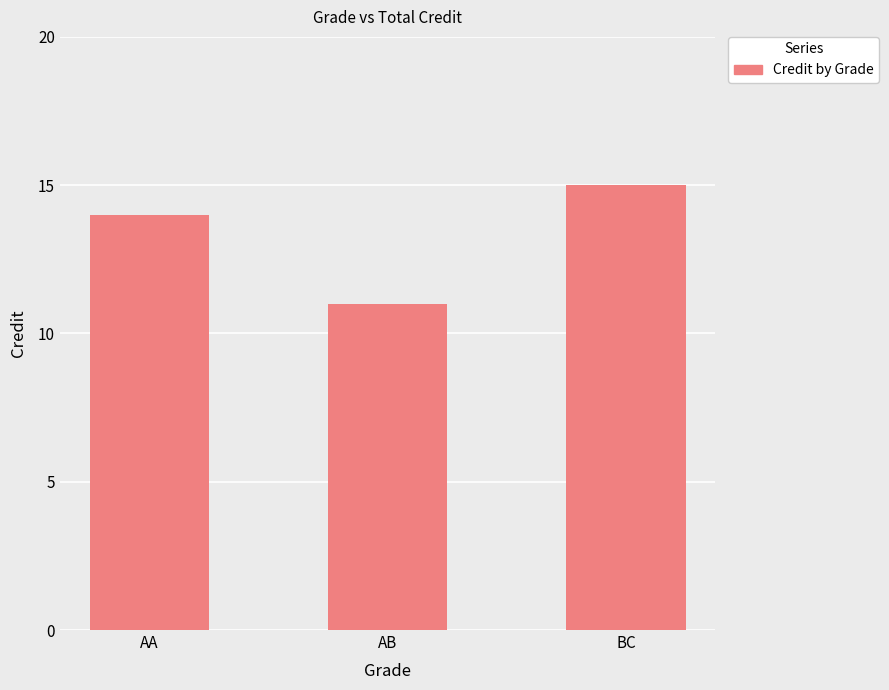

Which has a higher value, AB or AA?

AA